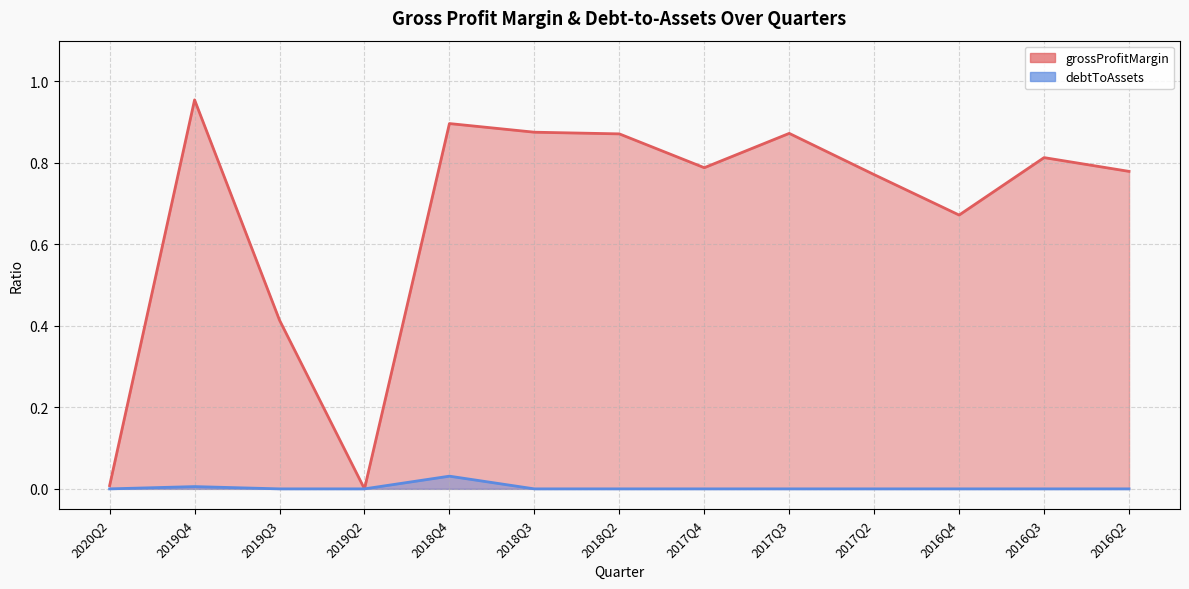

How many positive values does the debtToAssets series have?

2